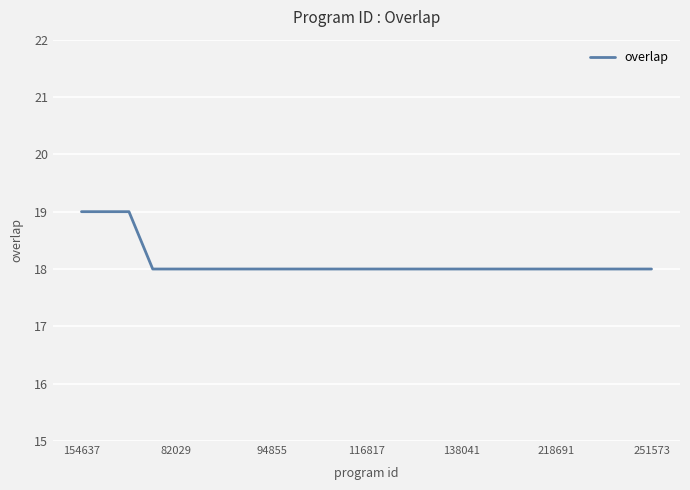

How many lines are shown in the chart?

1